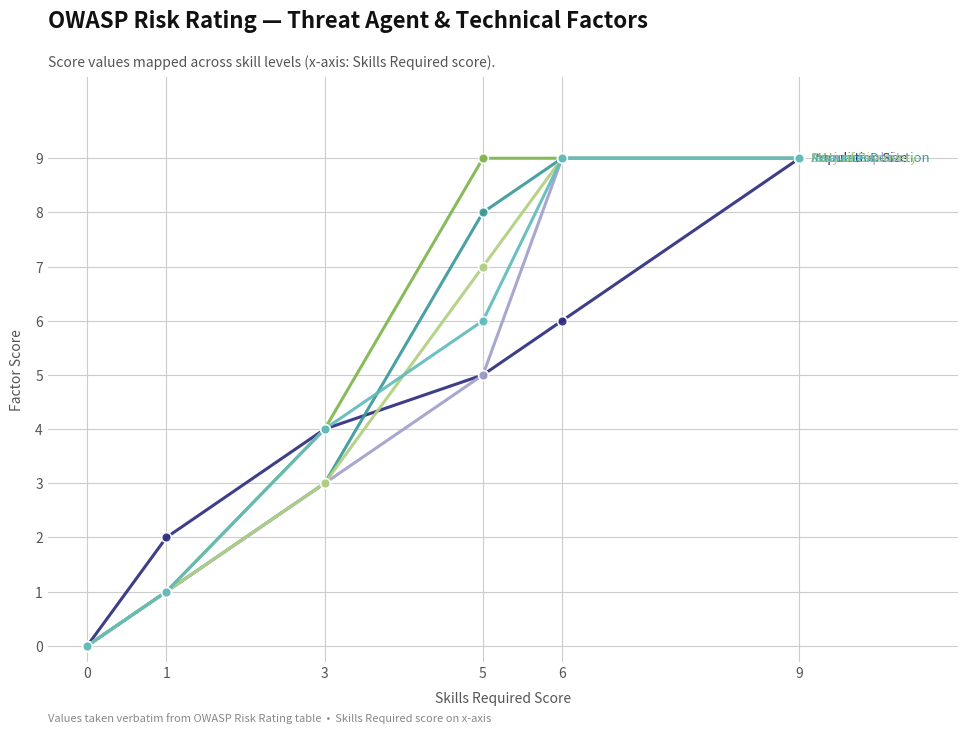

At which category is the sum across all series the highest?

9